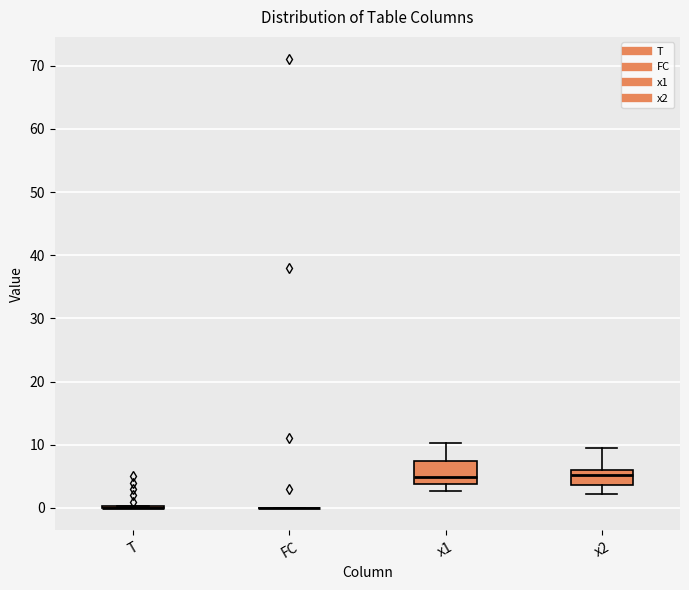

Reading left to right, read every box against the y-axis: the position of its median line, the range the box covers, and the ends of its whiskers. The values are not printed on the chart, so give them approximately, as read against the axis.

T: box collapsed to a line at 0, whiskers 0 to 0
FC: box collapsed to a line at 0, whiskers 0 to 0
x1: median 5, box 4 to 7, whiskers 3 to 10
x2: median 5, box 4 to 6, whiskers 2 to 10